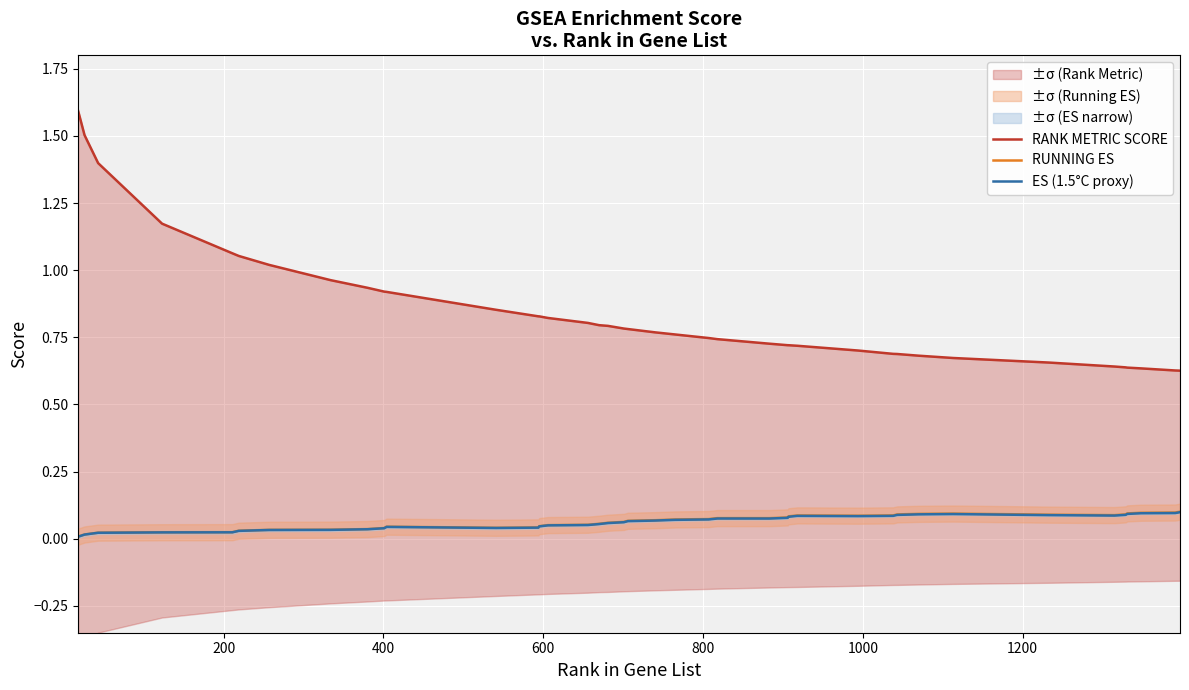

List the series in order of their peak value, highest first.

RANK METRIC SCORE, RUNNING ES, ES (1.5°C proxy)